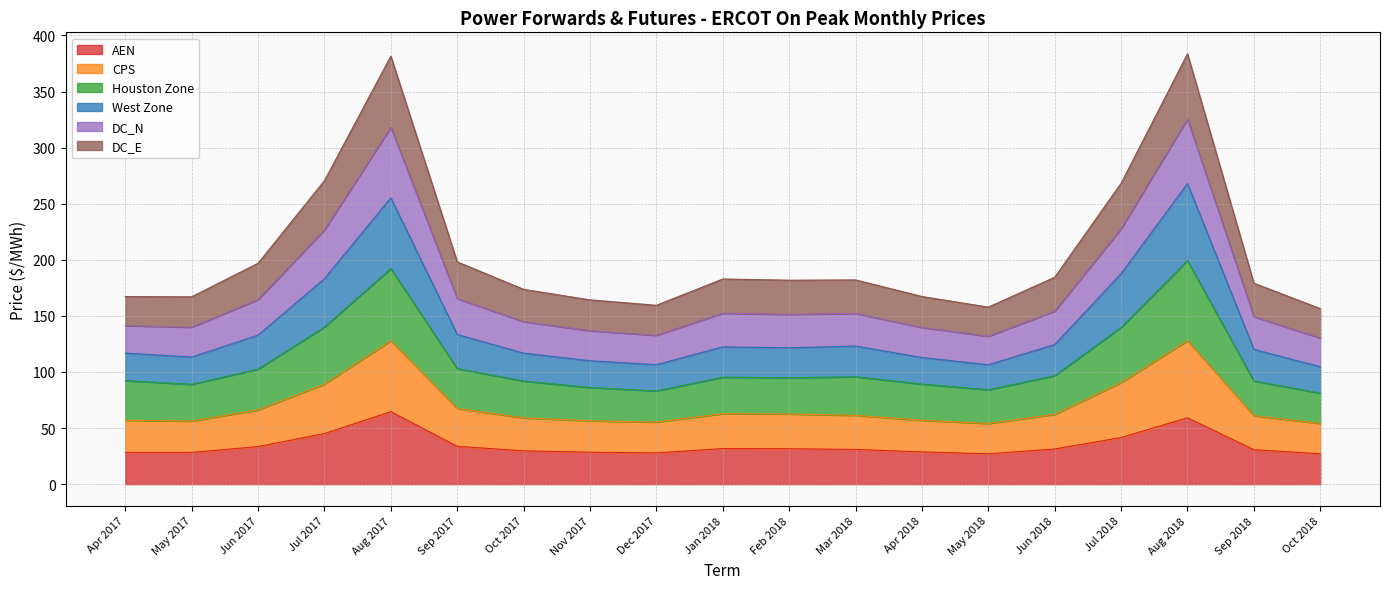

At which category does West Zone reach its first local peak?

Aug 2017